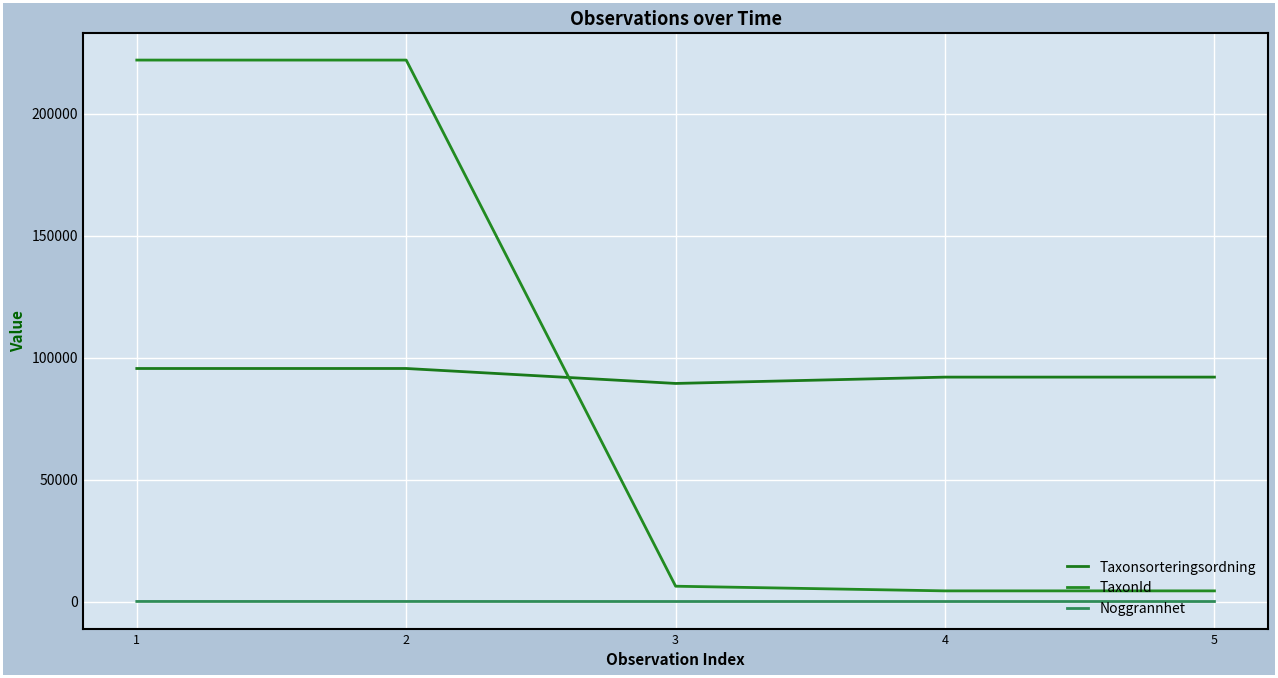

How many lines are shown in the chart?

3